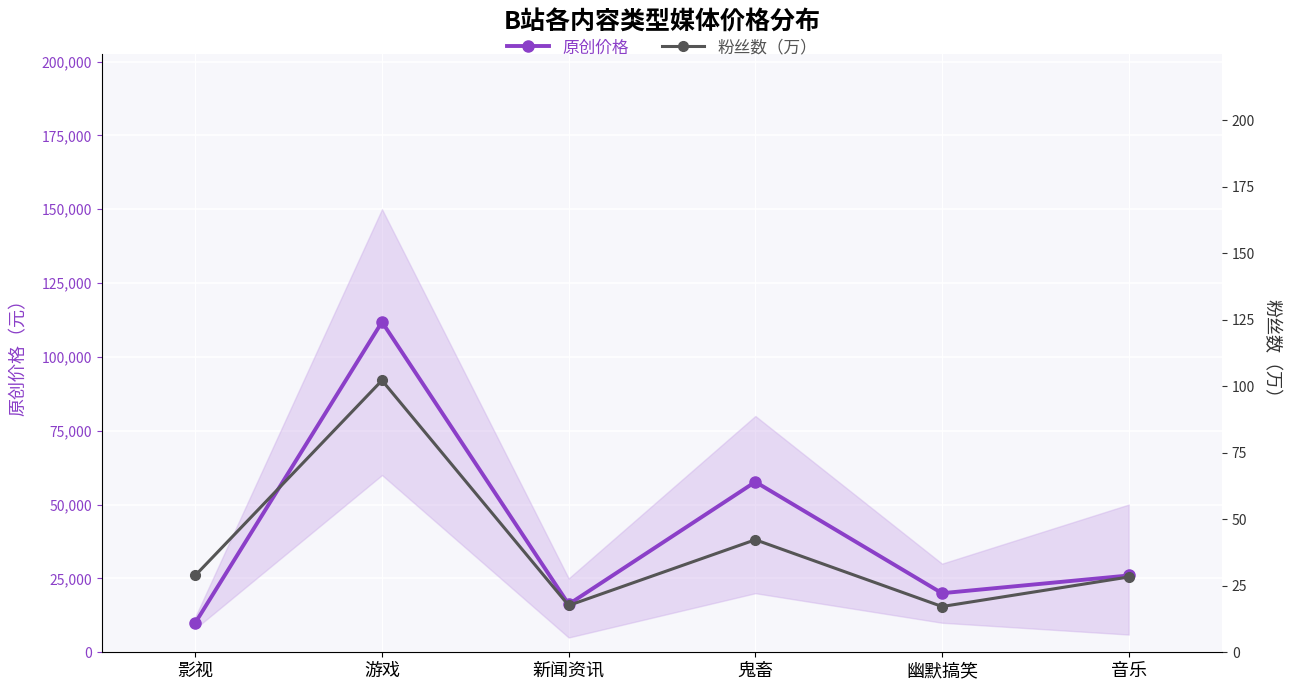

In 原创价格, how many points are higher than both neighbors (excluding endpoints)?

2